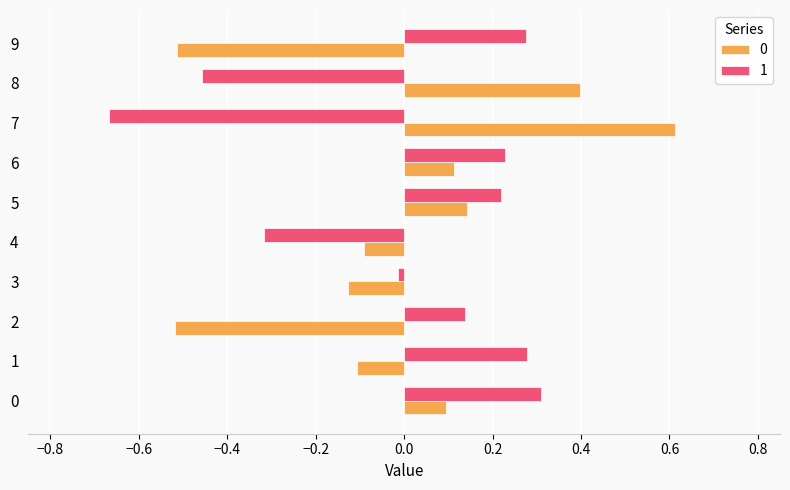

What is the total value across all series at 2?

-0.4